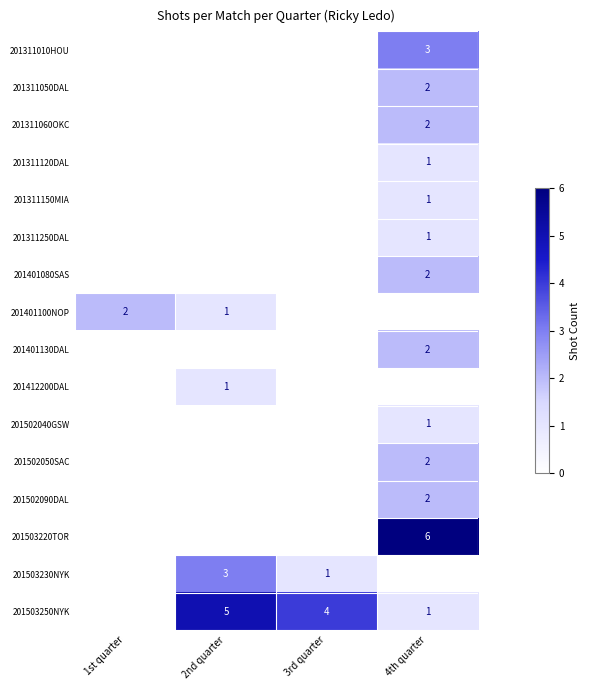

Which category has the lowest value across all series?

1st quarter